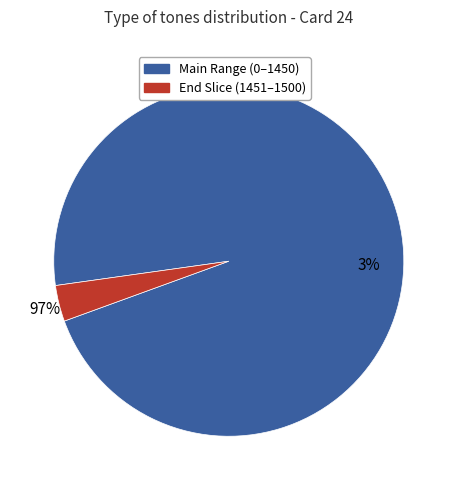

To the nearest percent, what percentage of the pie is Main Range (0–1450)?

97%